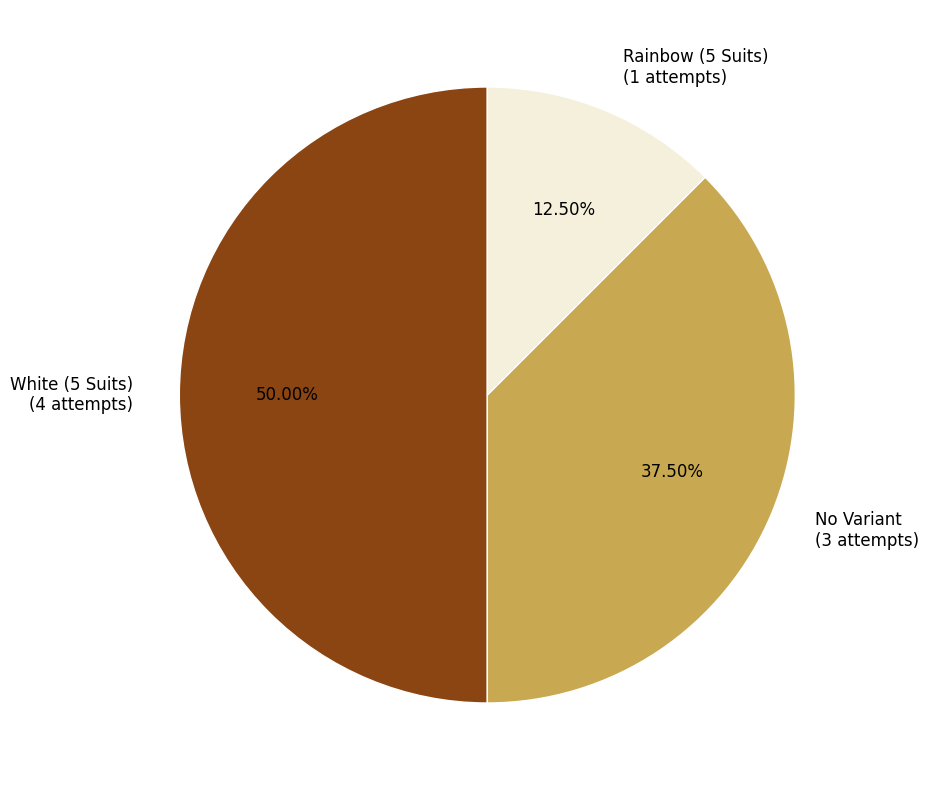

Does Rainbow (5 Suits) (1 attempts) account for over 50% of the chart?

No